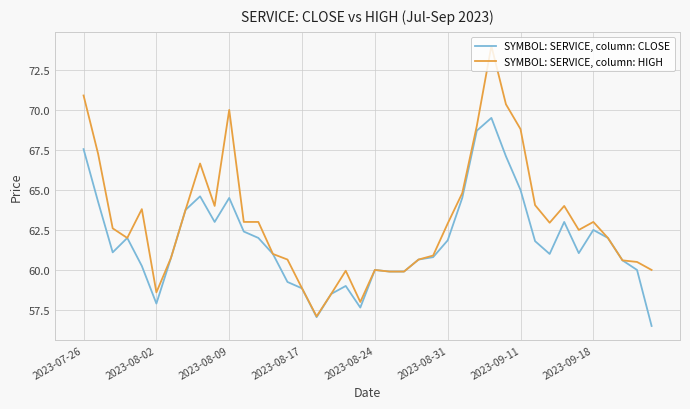

What is the lowest value of the SYMBOL: SERVICE, column: HIGH series?

57.1